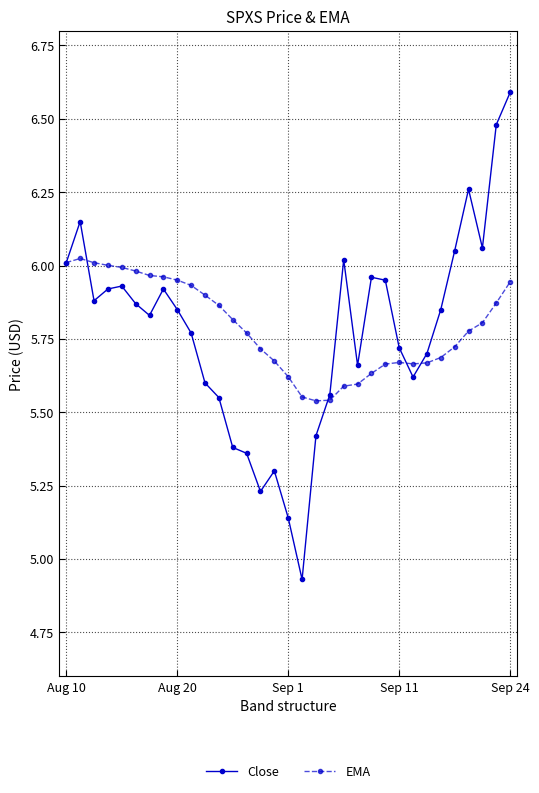

What is the greatest value displayed?

6.6